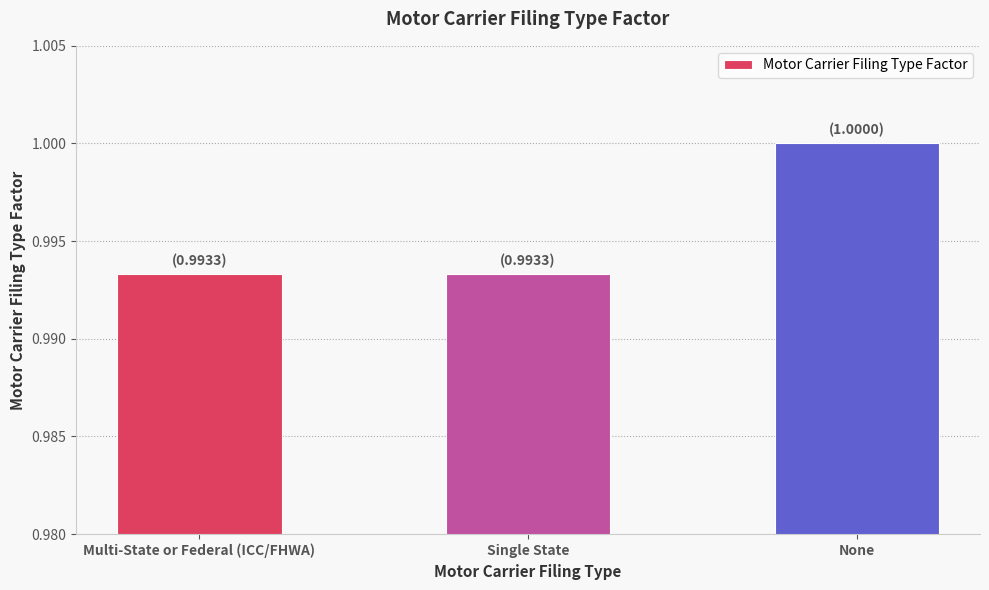

True or false: the data shows 1.0 at Multi-State or Federal (ICC/FHWA).

True